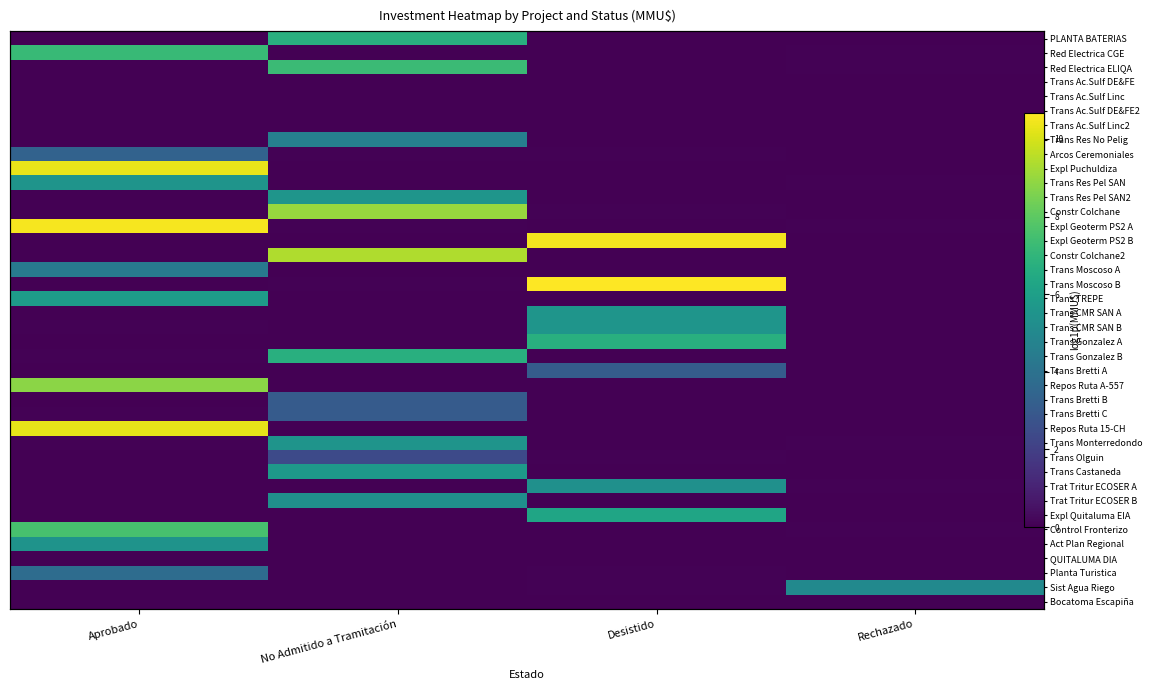

What value does the PLANTA BATERIAS series have at No Admitido a Tramitación?

6.7